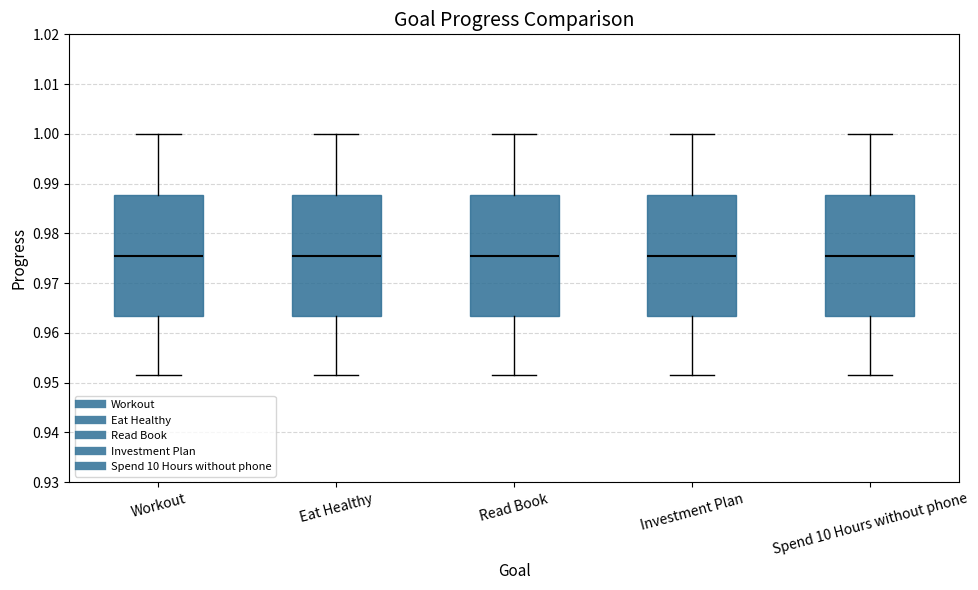

Where is the upper edge of the box for Workout on the y-axis? The values are not printed on the chart, so give them approximately, as read against the axis.

0.988